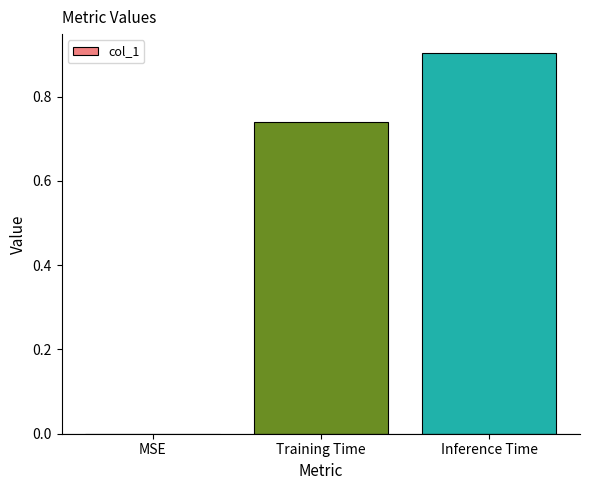

Count the number of categories in the chart.

3